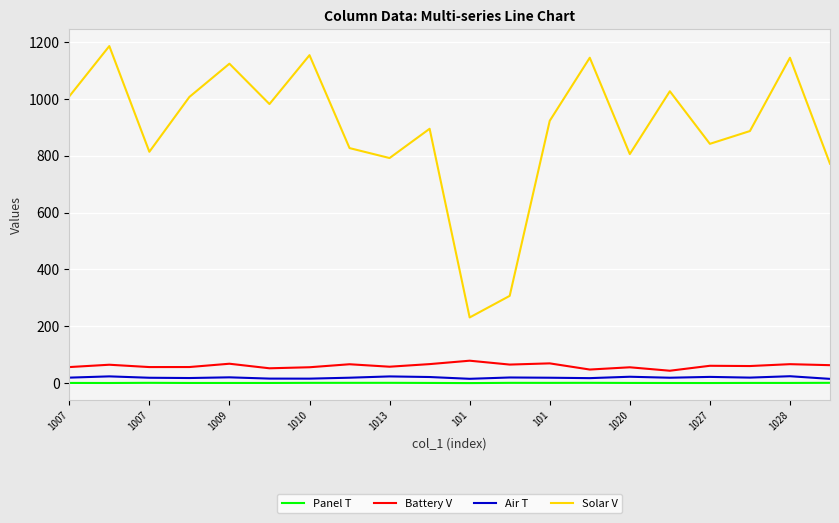

What is the highest value of the Solar V series?

1186.0